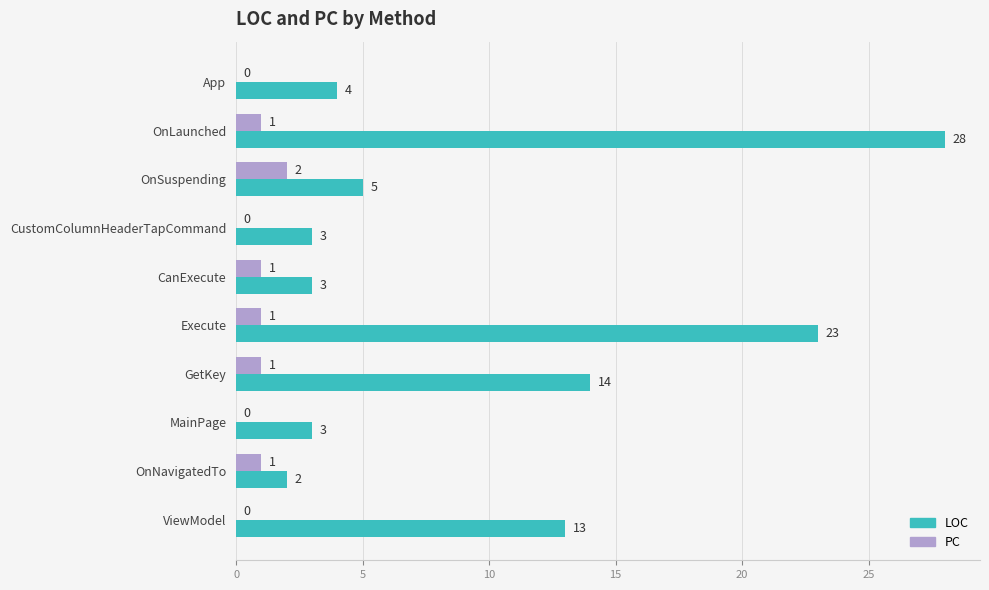

At which label does PC reach its peak?

OnSuspending